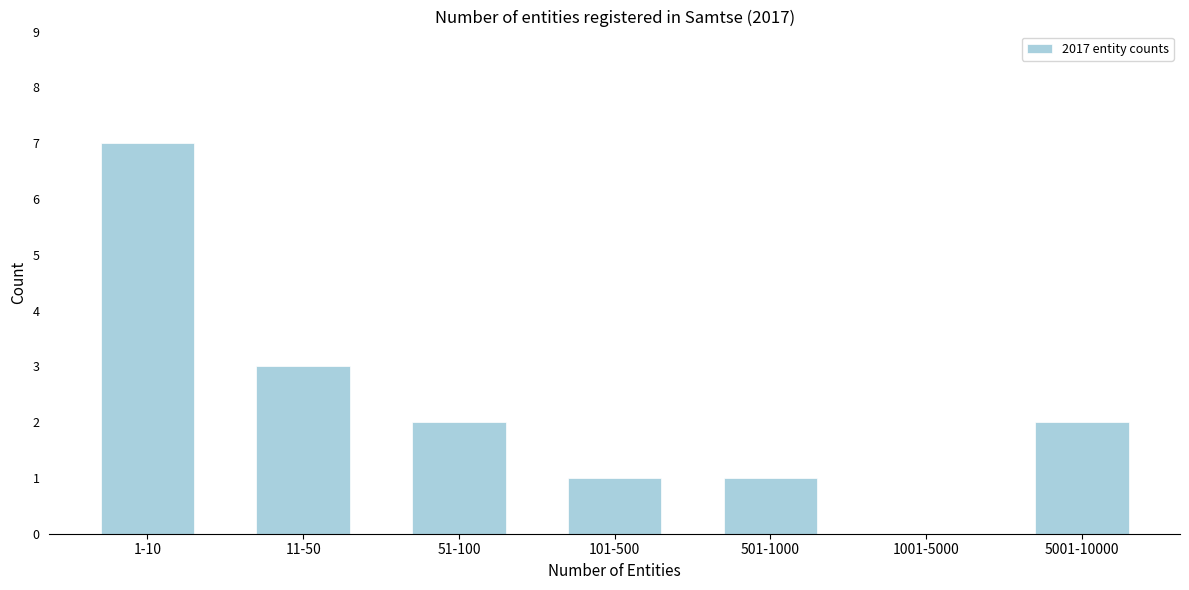

Reading left to right, list all the values displayed in this chart.

1-10=7	11-50=3	51-100=2	101-500=1	501-1000=1	1001-5000=0	5001-10000=2